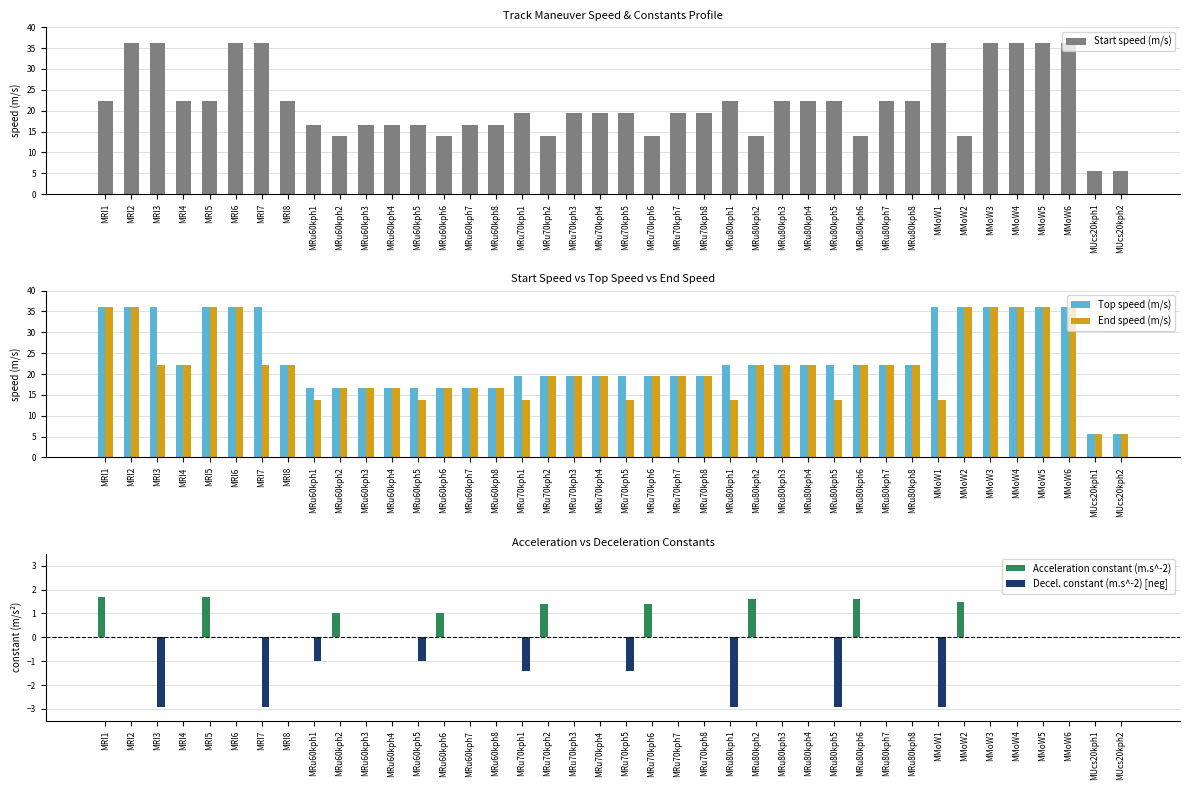

List the series in order of their peak value, highest first.

Start speed (m/s), Top speed (m/s), End speed (m/s), Acceleration constant (m.s^-2), Decel. constant (m.s^-2) [neg]